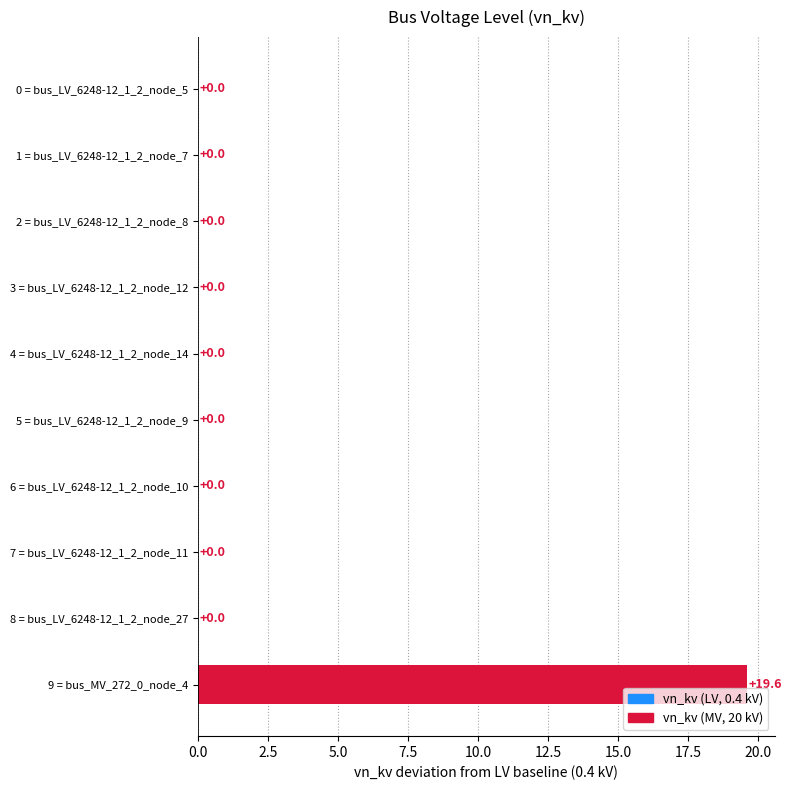

What value does the data have at 9 = bus_MV_272_0_node_4?

19.6